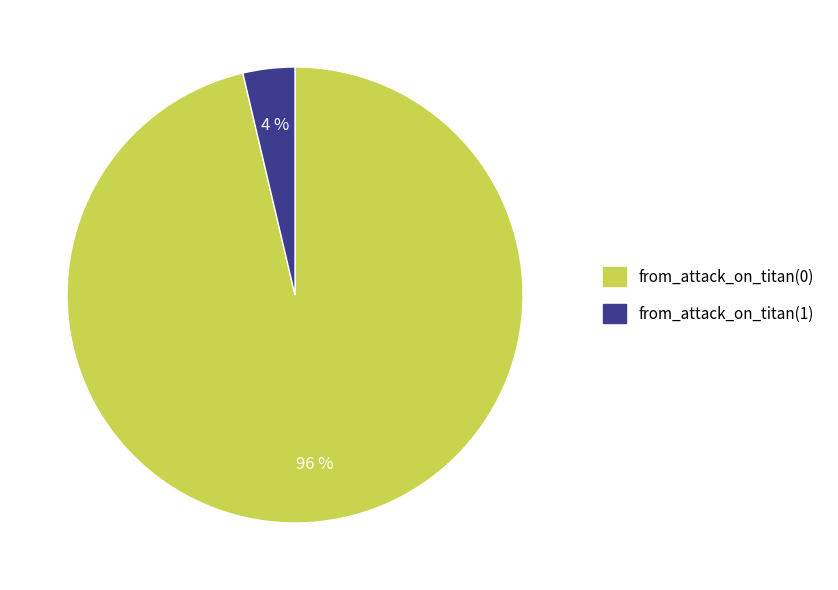

To the nearest percent, what percentage of the pie is from_attack_on_titan(0)?

96%